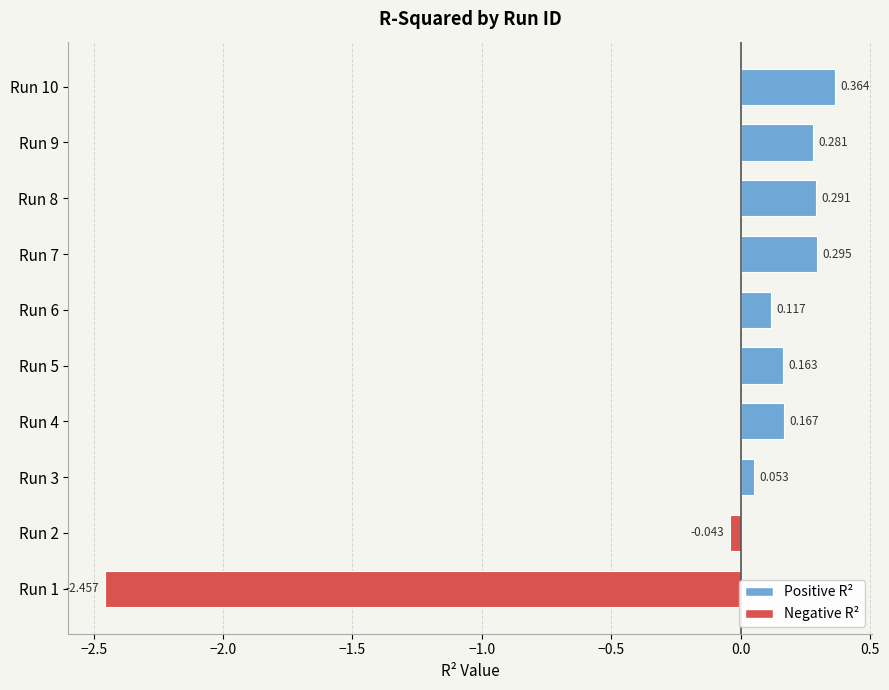

Rank the categories by value from lowest to highest.

Run 1, Run 2, Run 3, Run 6, Run 5, Run 4, Run 9, Run 8, Run 7, Run 10